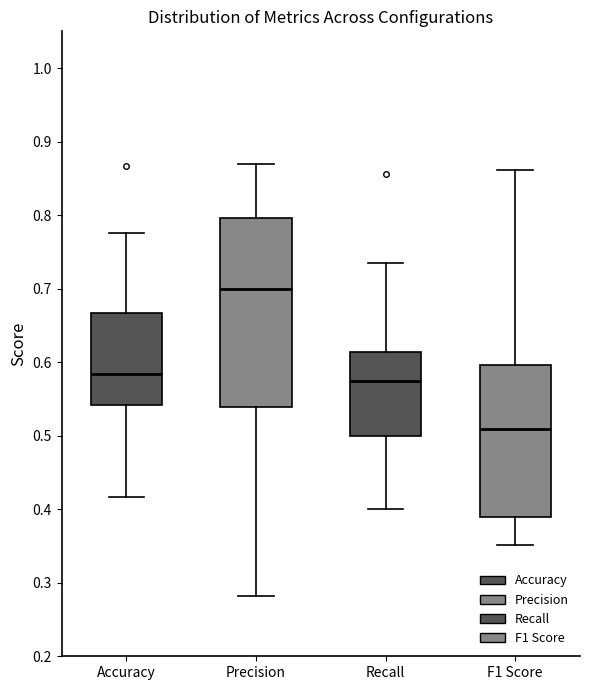

Which box's median line is the highest?

Precision